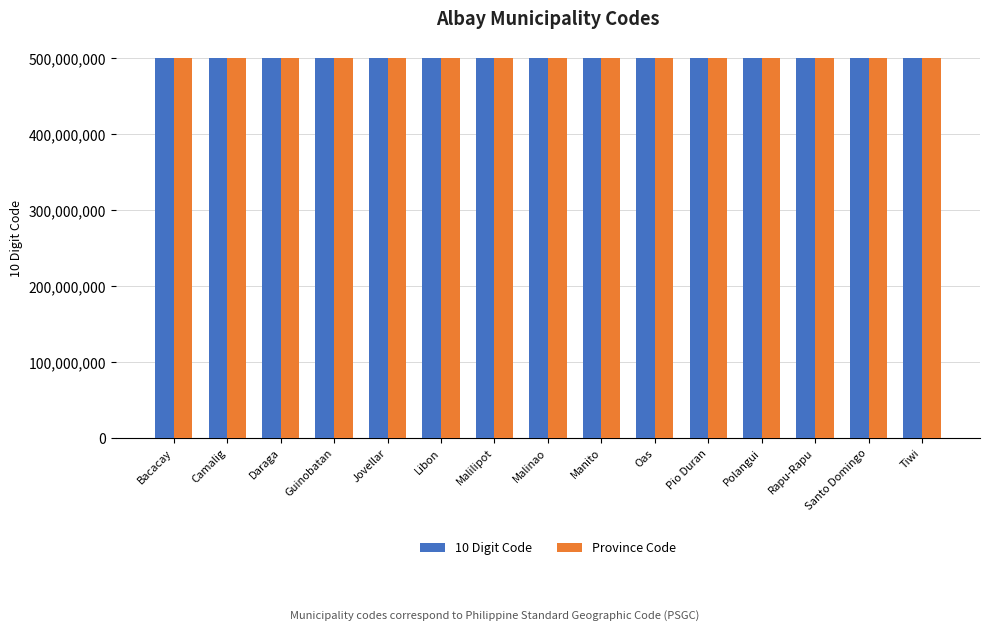

True or false: 10 Digit Code has a value of 500502000 at Camalig.

True